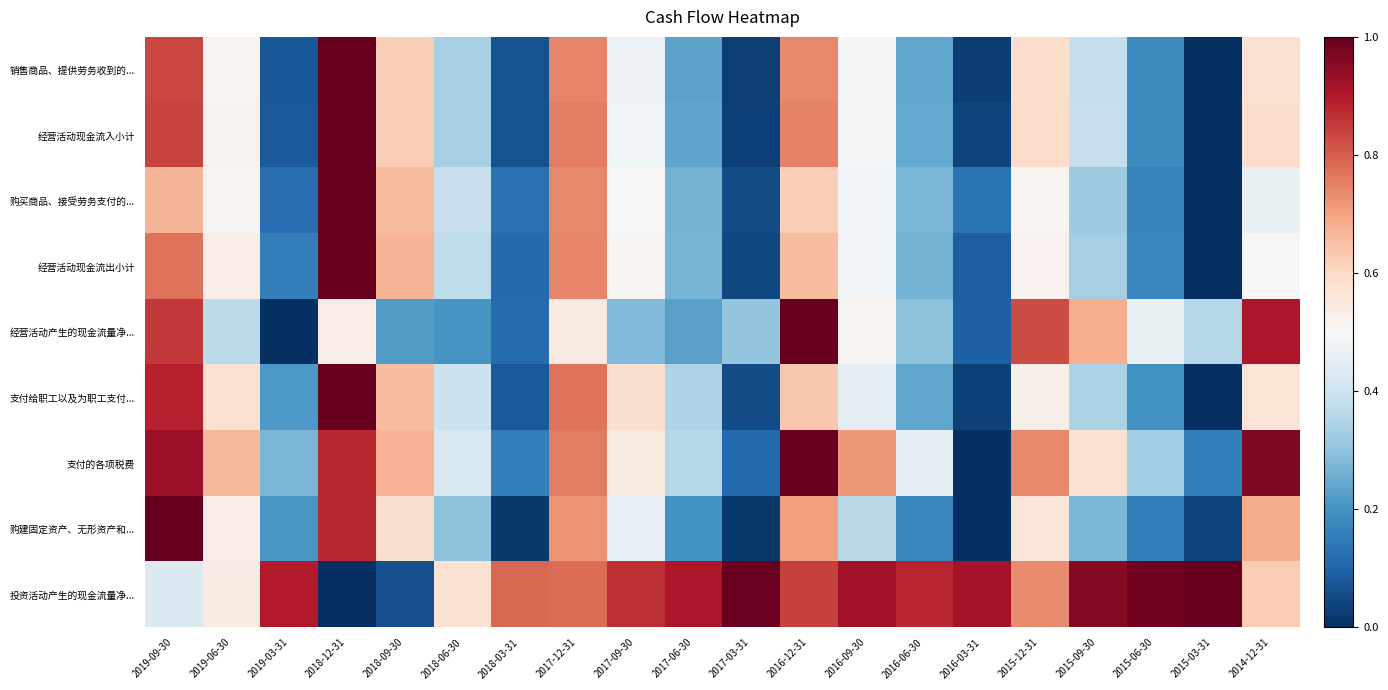

At how many categories does at least one series exceed 0?

20